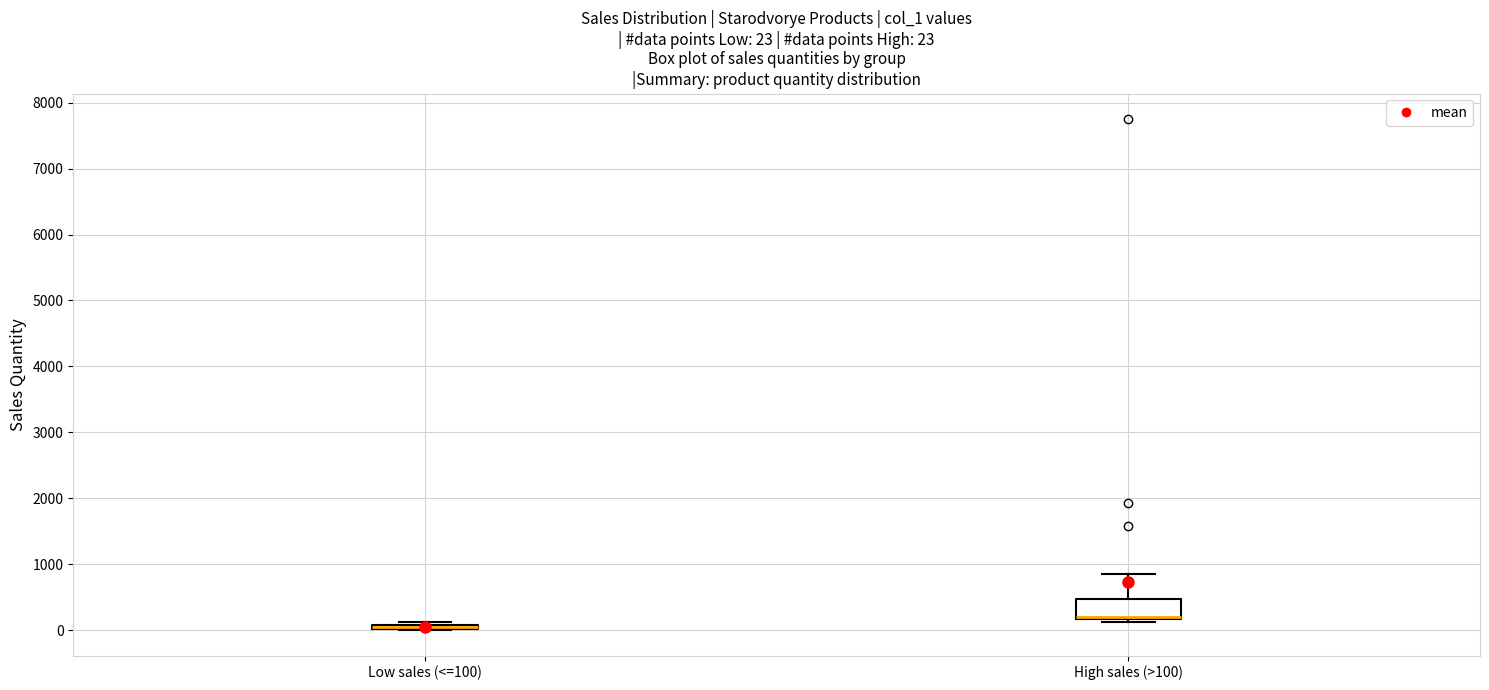

Which box is the tallest, from its lower edge to its upper edge?

High sales (>100)